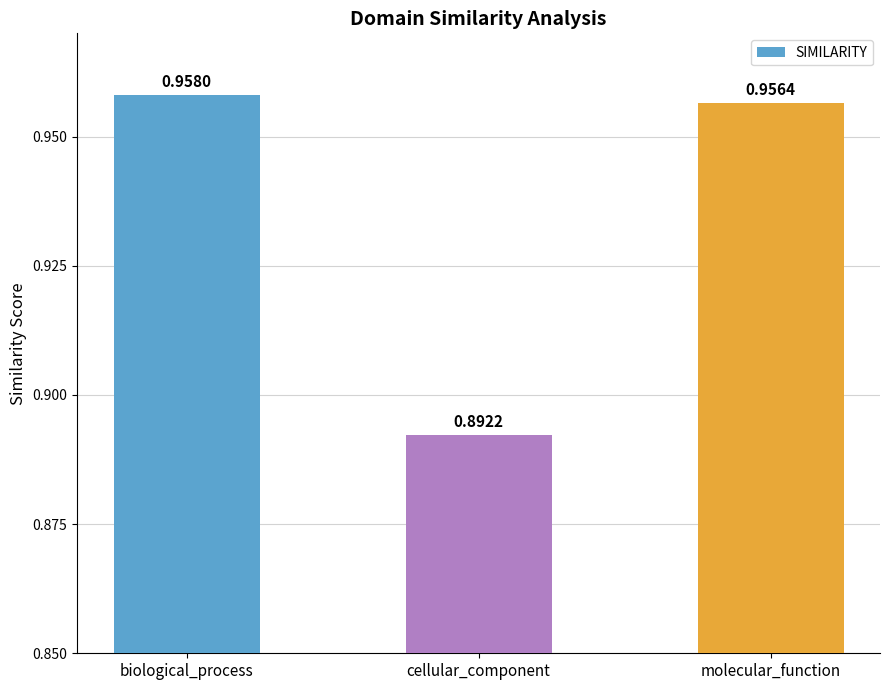

Count the values in the range 0 to 1.

3